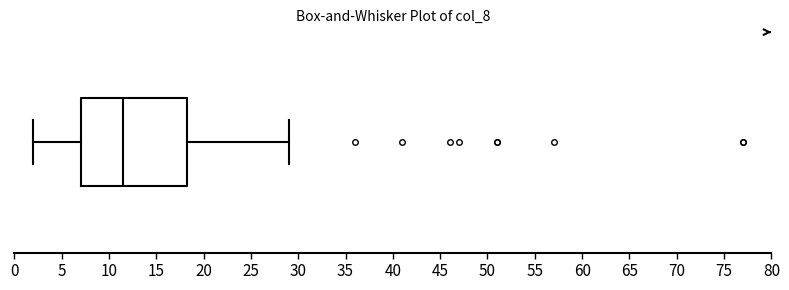

Read this box plot against the x-axis: the position of the median line, the range covered by the box, and the ends of both whiskers. The values are not printed on the chart, so give them approximately, as read against the axis.

median 11.5, box 7.0 to 18.5, whiskers 2.0 to 29.0